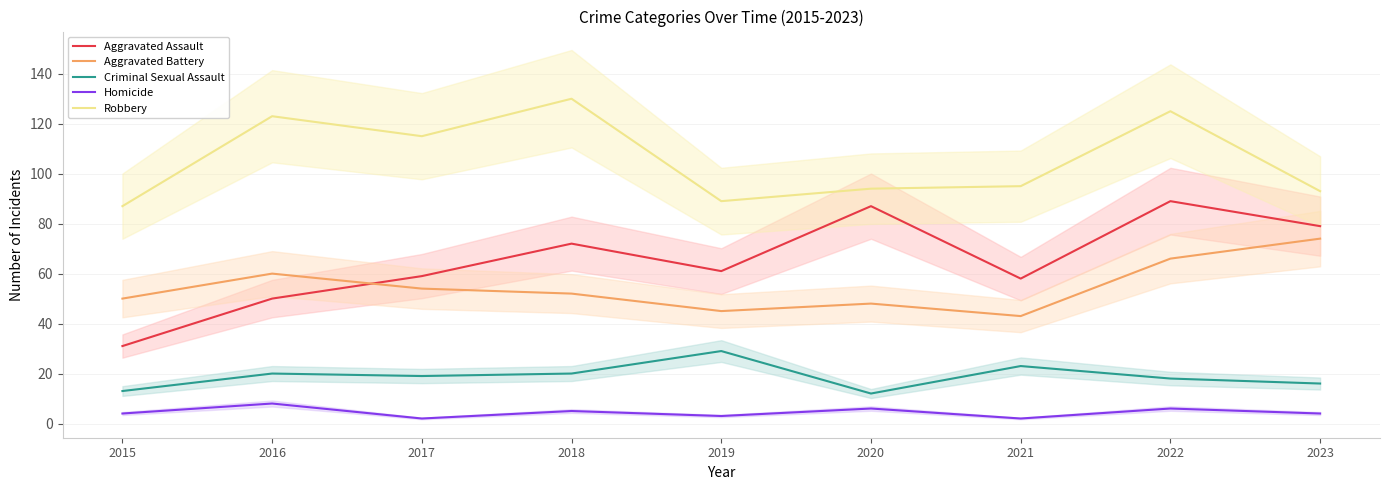

The value of Criminal Sexual Assault at 2016 is 20. True or false?

True